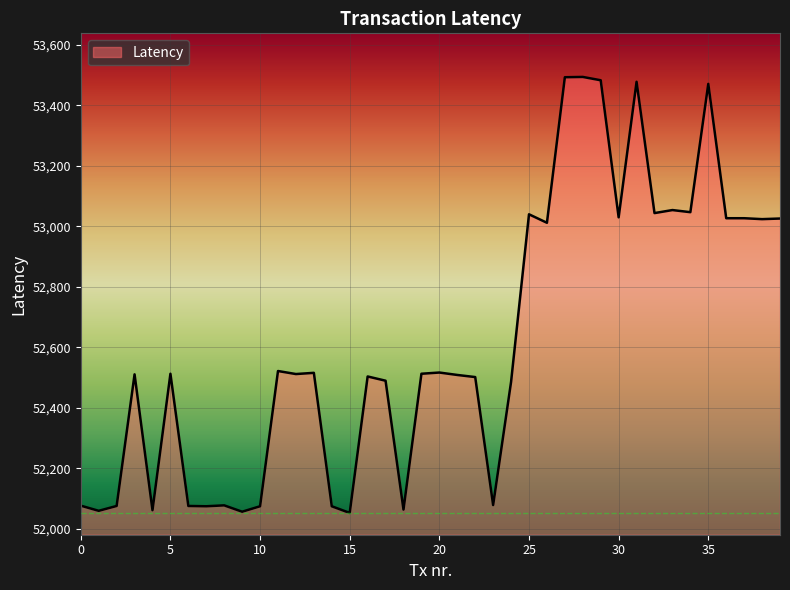

What is the smallest value displayed?

52053